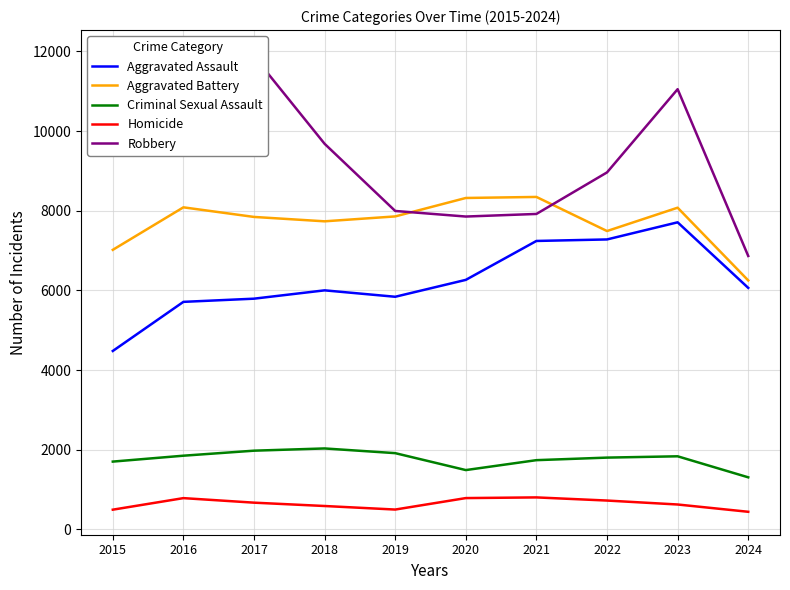

What is the difference between the highest and lowest values at 2019?

7496